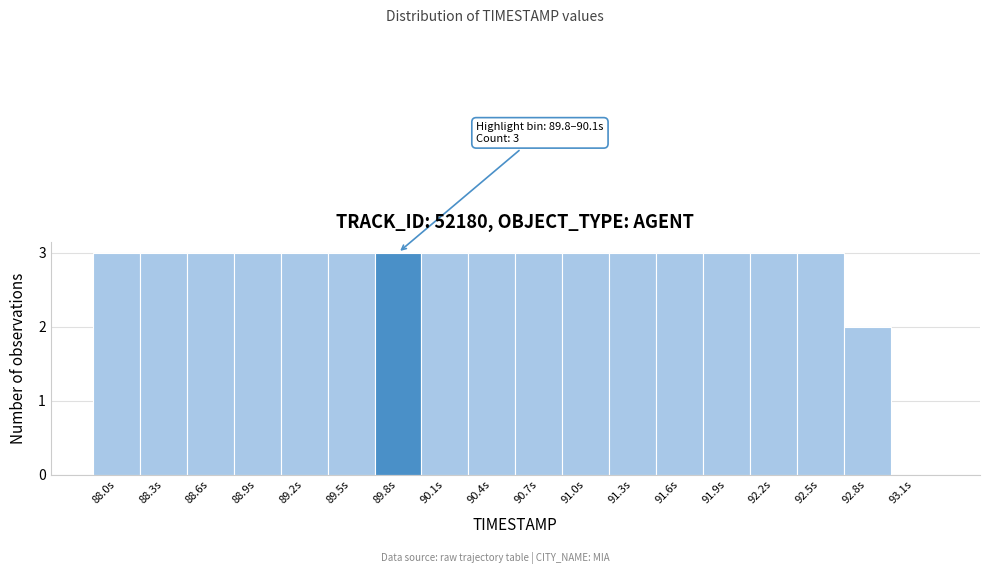

Reading left to right, extract all data points from this chart.

88.0s=3	88.3s=3	88.6s=3	88.9s=3	89.2s=3	89.5s=3	89.8s=3	90.1s=3	90.4s=3	90.7s=3	91.0s=3	91.3s=3	91.6s=3	91.9s=3	92.2s=3	92.5s=3	92.8s=2	93.1s=0